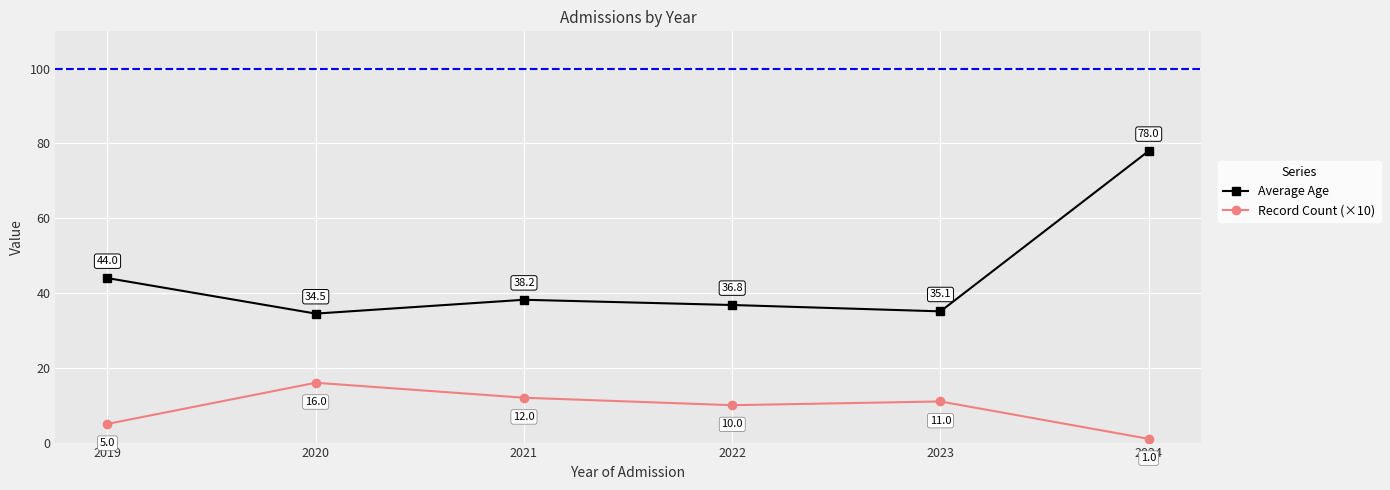

Count the number of categories in the chart.

6